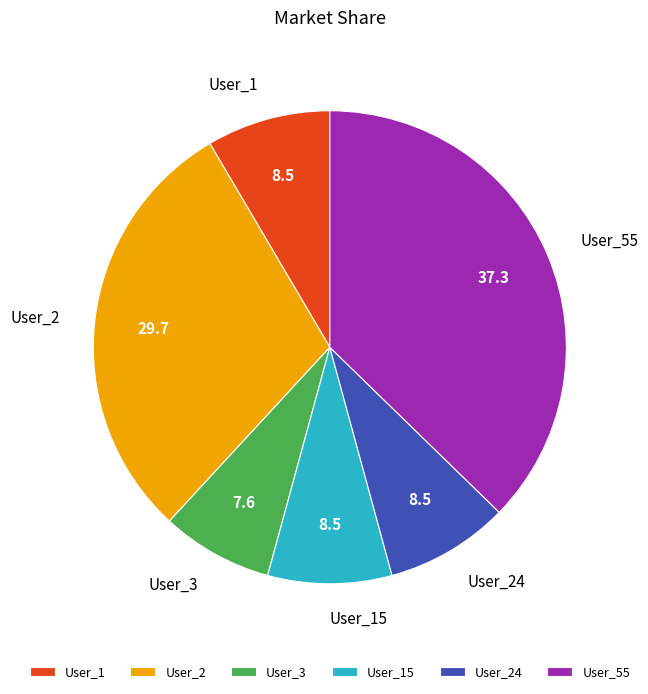

Does User_24 account for over 50% of the chart?

No